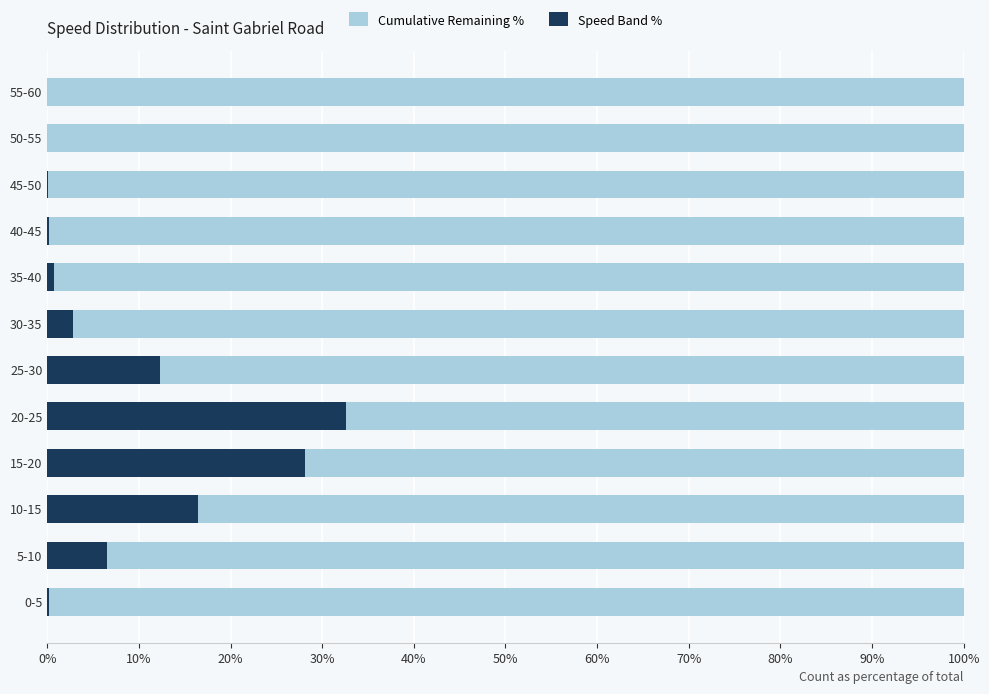

What is the total value across all series at 5-10?

100.0